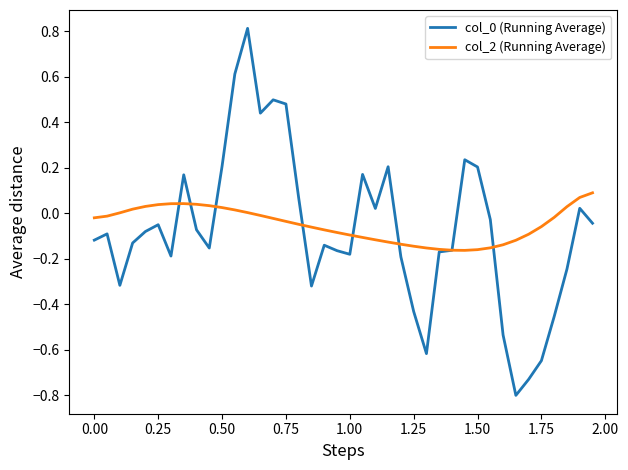

What is the minimum value shown in the chart?

-0.8